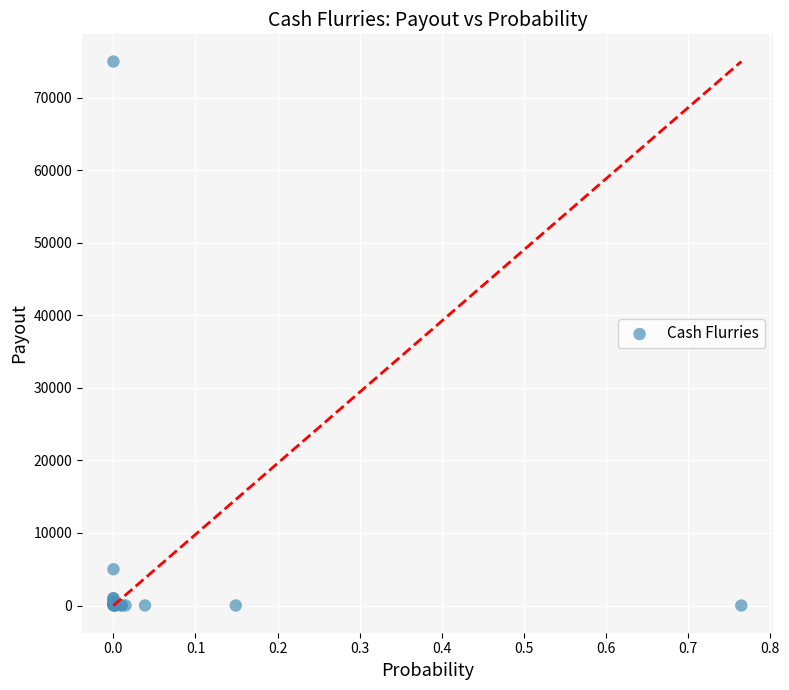

What Y value in the scatter plot is closest to 37500?

5000